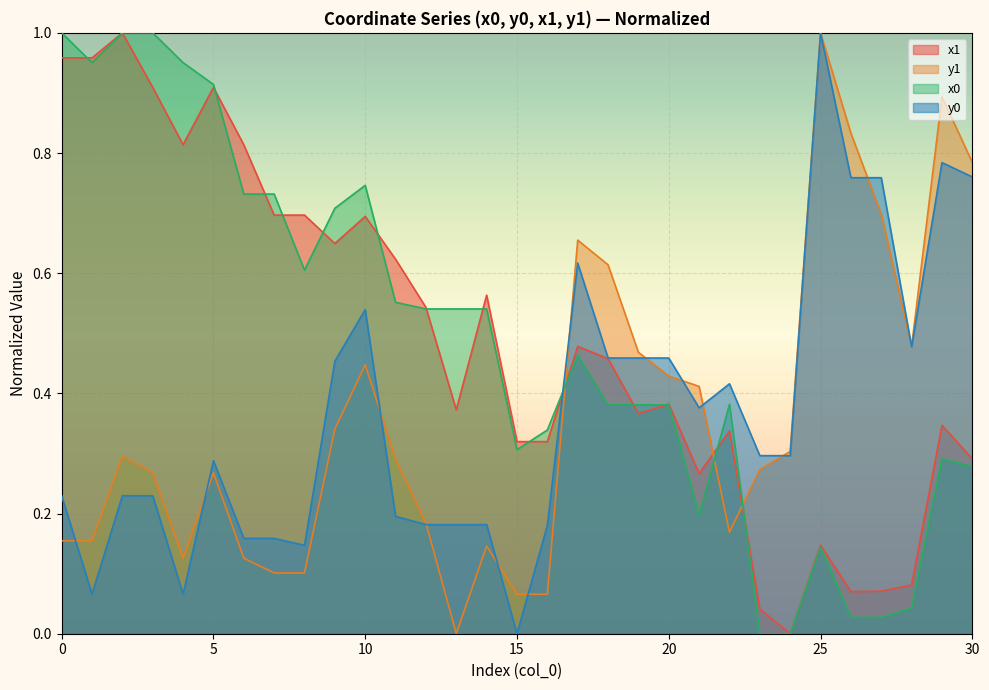

What is the value of the y0 point at the 25th from the left?

0.3